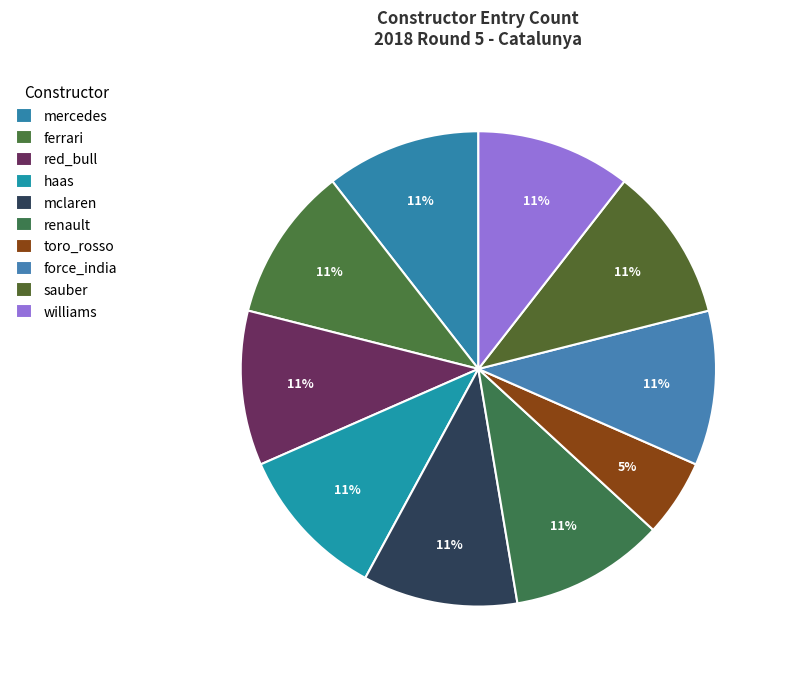

How many segments does this pie chart have?

10